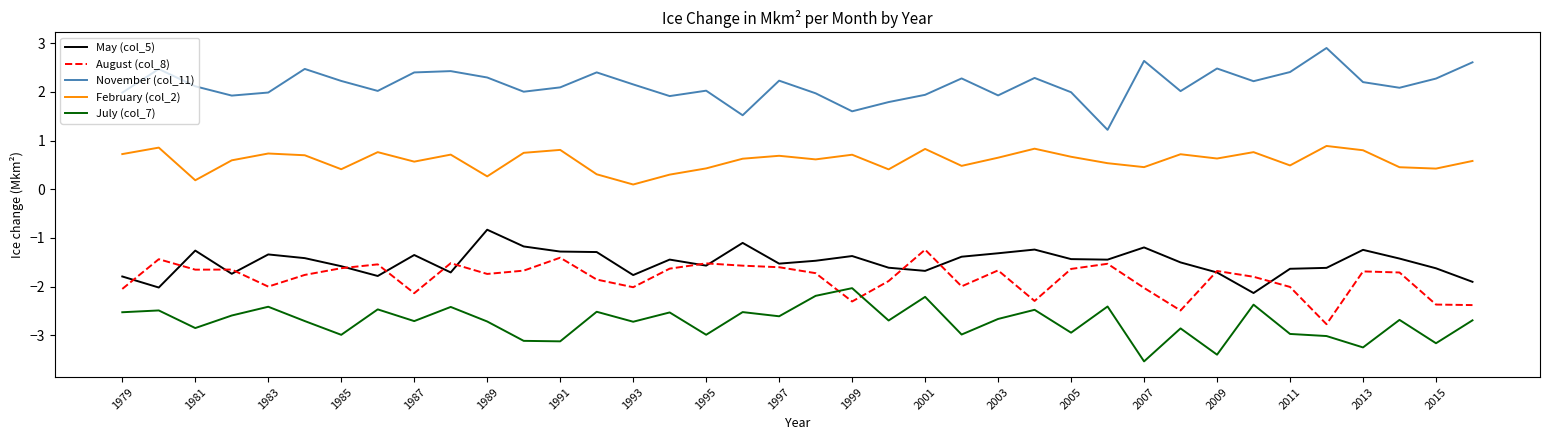

What is the maximum value shown in the chart?

2.9